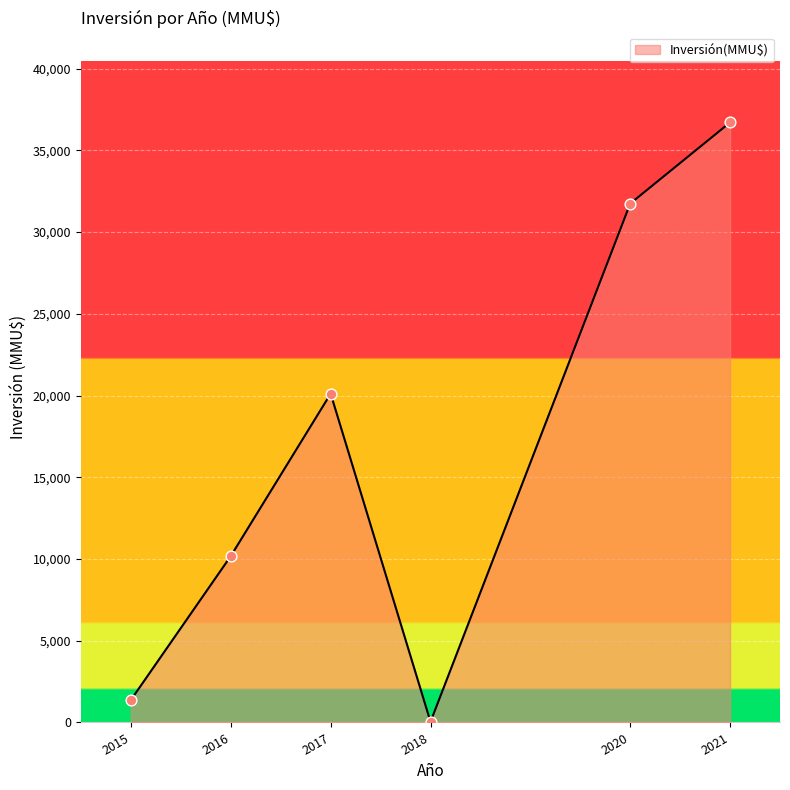

Between 2020 and 2017, which is larger?

2020